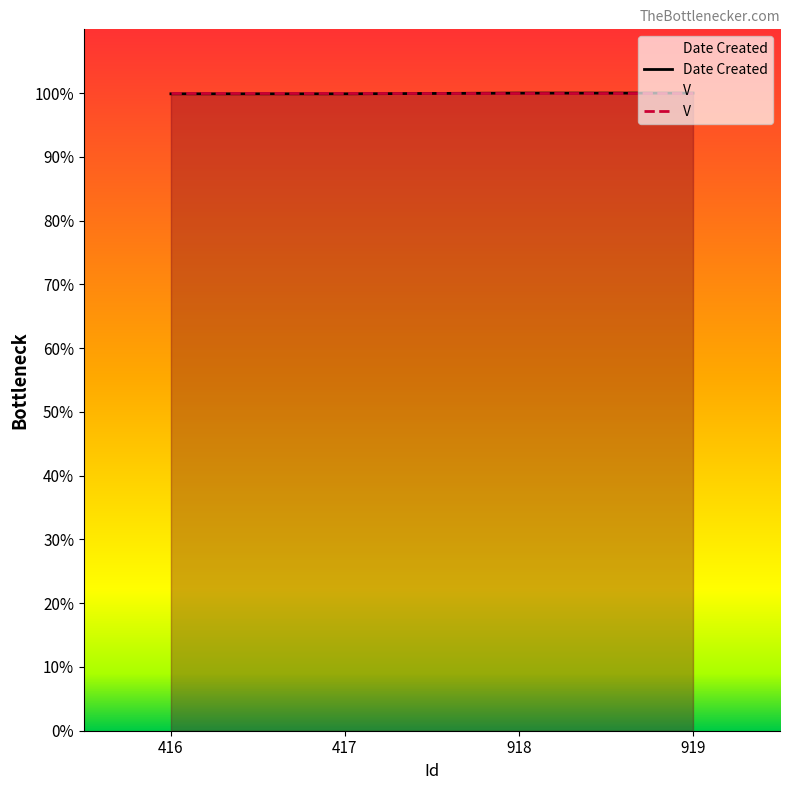

True or false: the data shows 48.1 at 918.

False